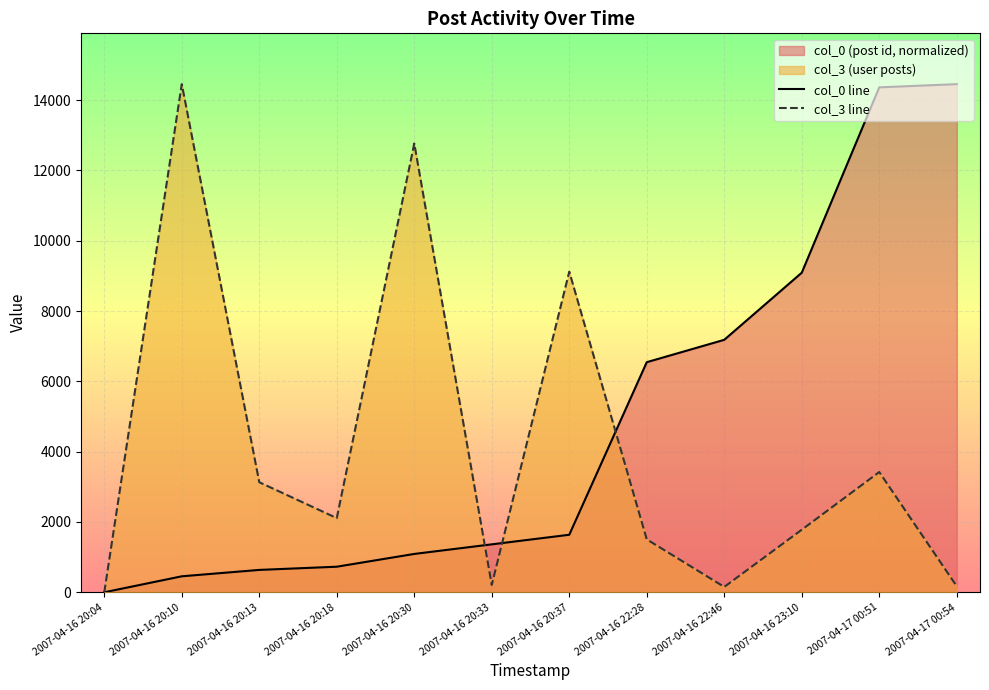

How many values in the col_0 line series are below 1636?

6